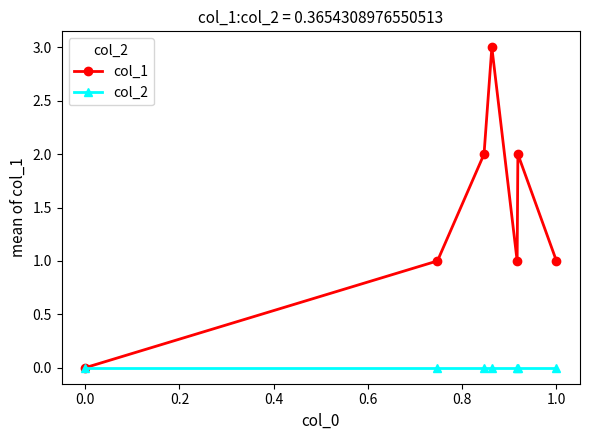

Which series has the largest total across all categories?

col_1